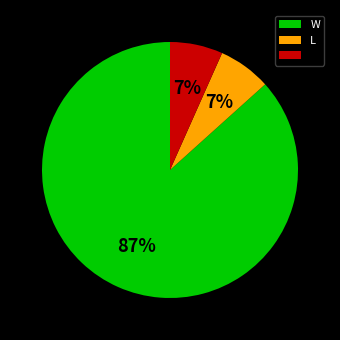

Does any single category account for the majority?

Yes